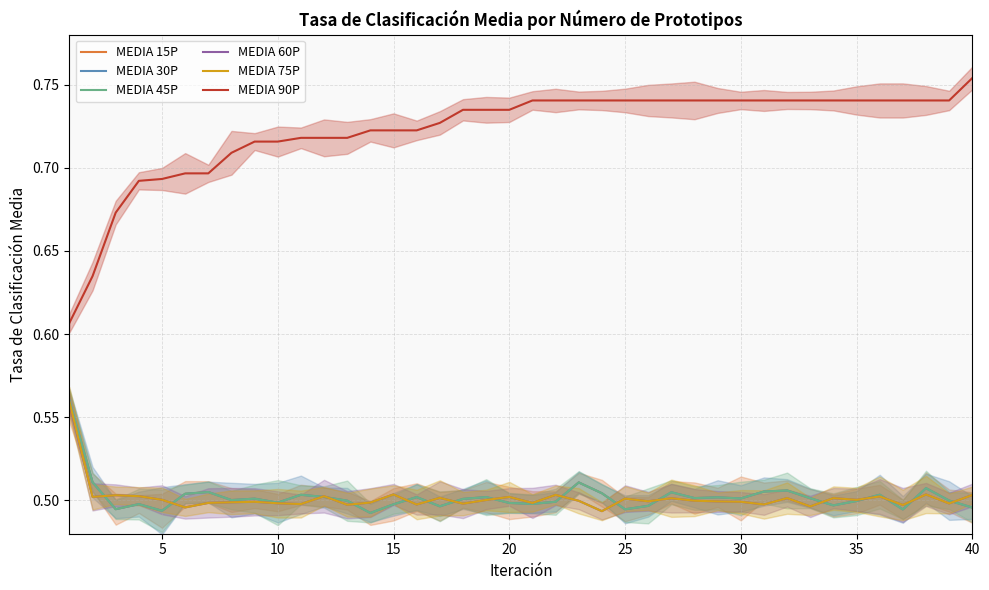

What are all the series names shown in the legend?

MEDIA 15P, MEDIA 30P, MEDIA 45P, MEDIA 60P, MEDIA 75P, MEDIA 90P